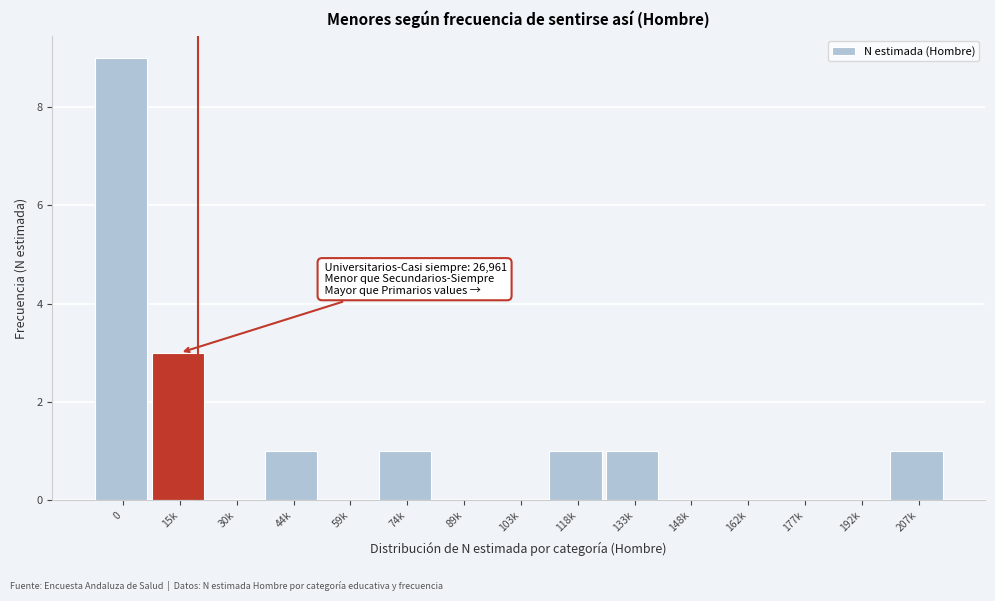

Reading right to left, list all the values displayed in this chart.

207k=1	192k=0	177k=0	162k=0	148k=0	133k=1	118k=1	103k=0	89k=0	74k=1	59k=0	44k=1	30k=0	15k=3	0=9